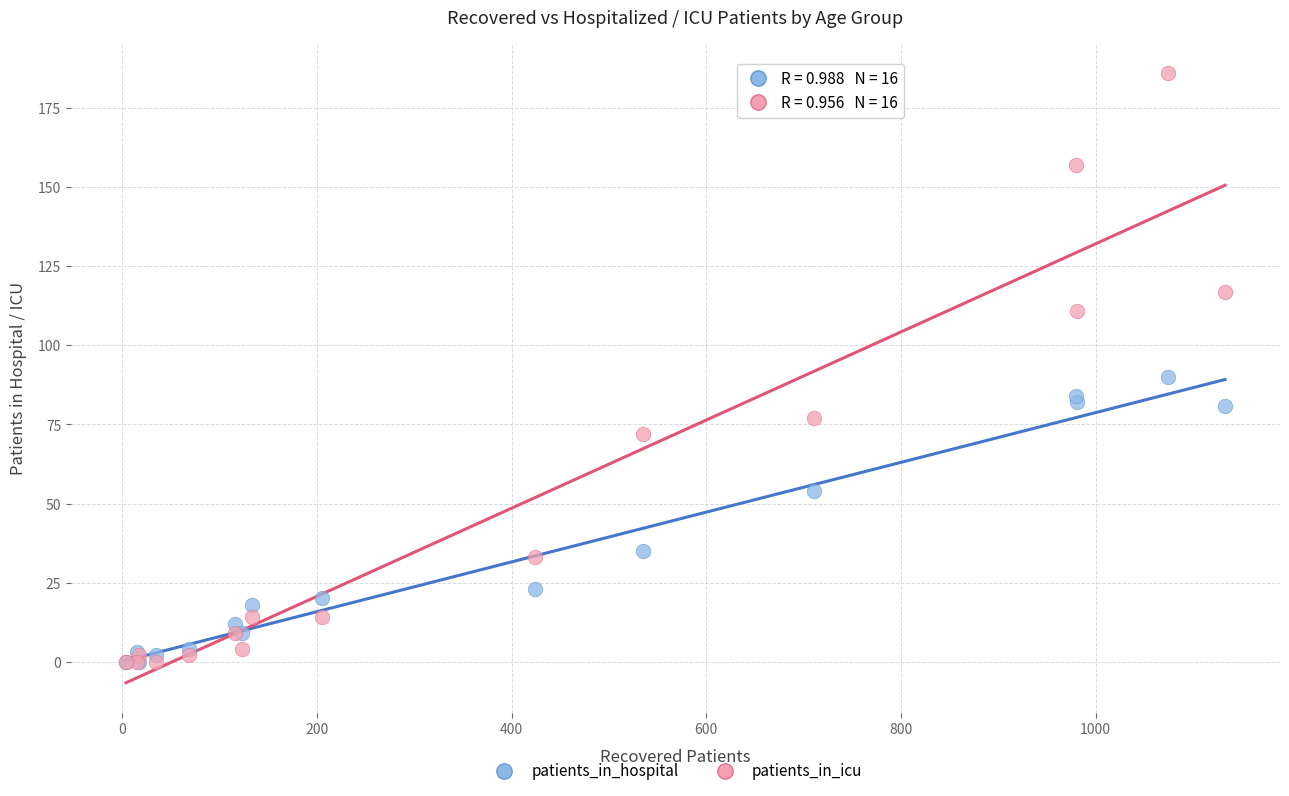

Which series has the widest spread of Y values?

patients_in_icu